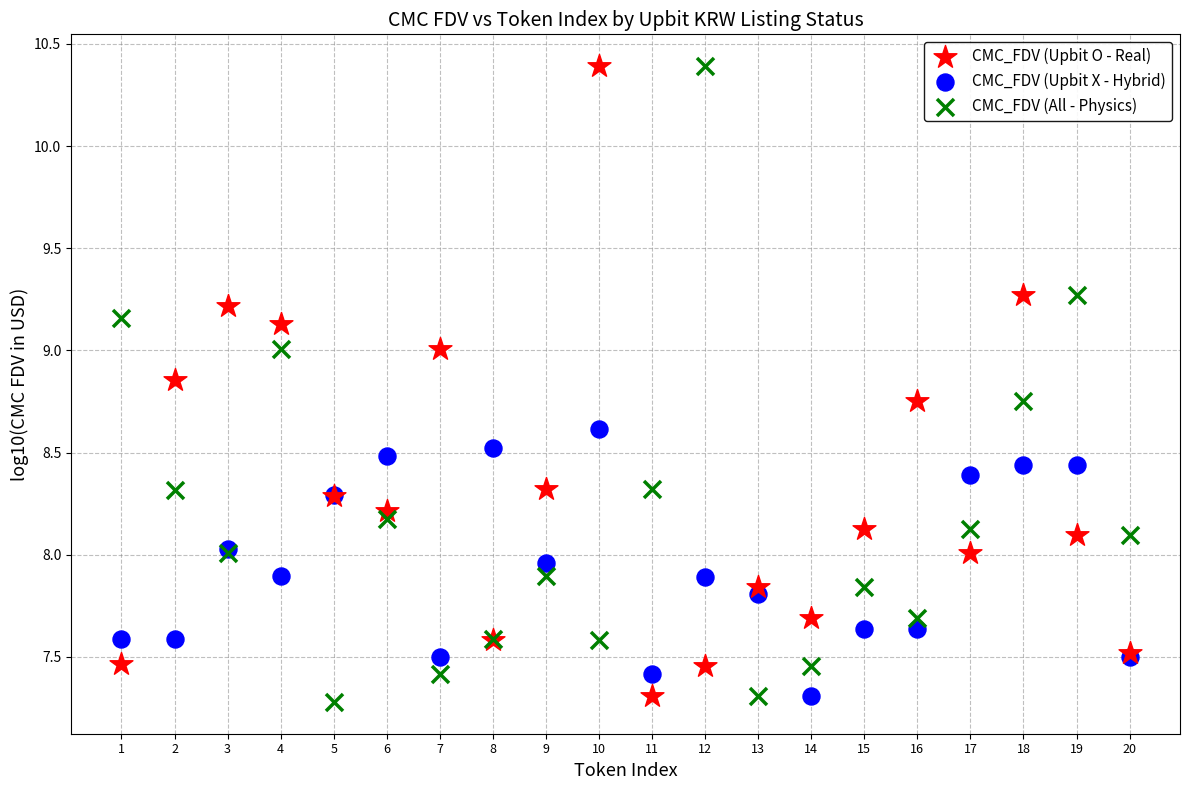

Which series contains the lowest Y value?

CMC_FDV (All - Physics)